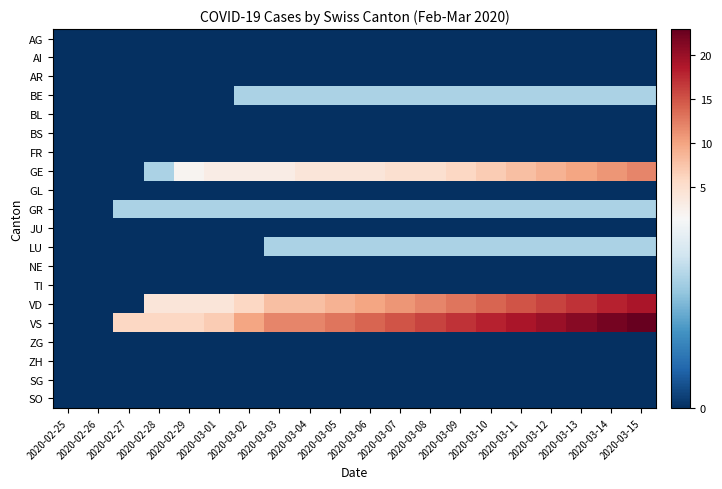

Reading left to right, what are all the values shown in this chart?

AG: 2020-02-25=0	2020-02-26=0	2020-02-27=0	2020-02-28=0	2020-02-29=0	2020-03-01=0	2020-03-02=0	2020-03-03=0	2020-03-04=0	2020-03-05=0	2020-03-06=0	2020-03-07=0	2020-03-08=0	2020-03-09=0	2020-03-10=0	2020-03-11=0	2020-03-12=0	2020-03-13=0	2020-03-14=0	2020-03-15=0
AI: 2020-02-25=0	2020-02-26=0	2020-02-27=0	2020-02-28=0	2020-02-29=0	2020-03-01=0	2020-03-02=0	2020-03-03=0	2020-03-04=0	2020-03-05=0	2020-03-06=0	2020-03-07=0	2020-03-08=0	2020-03-09=0	2020-03-10=0	2020-03-11=0	2020-03-12=0	2020-03-13=0	2020-03-14=0	2020-03-15=0
AR: 2020-02-25=0	2020-02-26=0	2020-02-27=0	2020-02-28=0	2020-02-29=0	2020-03-01=0	2020-03-02=0	2020-03-03=0	2020-03-04=0	2020-03-05=0	2020-03-06=0	2020-03-07=0	2020-03-08=0	2020-03-09=0	2020-03-10=0	2020-03-11=0	2020-03-12=0	2020-03-13=0	2020-03-14=0	2020-03-15=0
BE: 2020-02-25=0	2020-02-26=0	2020-02-27=0	2020-02-28=0	2020-02-29=0	2020-03-01=0	2020-03-02=1	2020-03-03=1	2020-03-04=1	2020-03-05=1	2020-03-06=1	2020-03-07=1	2020-03-08=1	2020-03-09=1	2020-03-10=1	2020-03-11=1	2020-03-12=1	2020-03-13=1	2020-03-14=1	2020-03-15=1
BL: 2020-02-25=0	2020-02-26=0	2020-02-27=0	2020-02-28=0	2020-02-29=0	2020-03-01=0	2020-03-02=0	2020-03-03=0	2020-03-04=0	2020-03-05=0	2020-03-06=0	2020-03-07=0	2020-03-08=0	2020-03-09=0	2020-03-10=0	2020-03-11=0	2020-03-12=0	2020-03-13=0	2020-03-14=0	2020-03-15=0
BS: 2020-02-25=0	2020-02-26=0	2020-02-27=0	2020-02-28=0	2020-02-29=0	2020-03-01=0	2020-03-02=0	2020-03-03=0	2020-03-04=0	2020-03-05=0	2020-03-06=0	2020-03-07=0	2020-03-08=0	2020-03-09=0	2020-03-10=0	2020-03-11=0	2020-03-12=0	2020-03-13=0	2020-03-14=0	2020-03-15=0
FR: 2020-02-25=0	2020-02-26=0	2020-02-27=0	2020-02-28=0	2020-02-29=0	2020-03-01=0	2020-03-02=0	2020-03-03=0	2020-03-04=0	2020-03-05=0	2020-03-06=0	2020-03-07=0	2020-03-08=0	2020-03-09=0	2020-03-10=0	2020-03-11=0	2020-03-12=0	2020-03-13=0	2020-03-14=0	2020-03-15=0
GE: 2020-02-25=0	2020-02-26=0	2020-02-27=0	2020-02-28=1	2020-02-29=2	2020-03-01=3	2020-03-02=3	2020-03-03=3	2020-03-04=4	2020-03-05=4	2020-03-06=4	2020-03-07=5	2020-03-08=5	2020-03-09=6	2020-03-10=7	2020-03-11=8	2020-03-12=9	2020-03-13=10	2020-03-14=11	2020-03-15=12
GL: 2020-02-25=0	2020-02-26=0	2020-02-27=0	2020-02-28=0	2020-02-29=0	2020-03-01=0	2020-03-02=0	2020-03-03=0	2020-03-04=0	2020-03-05=0	2020-03-06=0	2020-03-07=0	2020-03-08=0	2020-03-09=0	2020-03-10=0	2020-03-11=0	2020-03-12=0	2020-03-13=0	2020-03-14=0	2020-03-15=0
GR: 2020-02-25=0	2020-02-26=0	2020-02-27=1	2020-02-28=1	2020-02-29=1	2020-03-01=1	2020-03-02=1	2020-03-03=1	2020-03-04=1	2020-03-05=1	2020-03-06=1	2020-03-07=1	2020-03-08=1	2020-03-09=1	2020-03-10=1	2020-03-11=1	2020-03-12=1	2020-03-13=1	2020-03-14=1	2020-03-15=1
JU: 2020-02-25=0	2020-02-26=0	2020-02-27=0	2020-02-28=0	2020-02-29=0	2020-03-01=0	2020-03-02=0	2020-03-03=0	2020-03-04=0	2020-03-05=0	2020-03-06=0	2020-03-07=0	2020-03-08=0	2020-03-09=0	2020-03-10=0	2020-03-11=0	2020-03-12=0	2020-03-13=0	2020-03-14=0	2020-03-15=0
LU: 2020-02-25=0	2020-02-26=0	2020-02-27=0	2020-02-28=0	2020-02-29=0	2020-03-01=0	2020-03-02=0	2020-03-03=1	2020-03-04=1	2020-03-05=1	2020-03-06=1	2020-03-07=1	2020-03-08=1	2020-03-09=1	2020-03-10=1	2020-03-11=1	2020-03-12=1	2020-03-13=1	2020-03-14=1	2020-03-15=1
NE: 2020-02-25=0	2020-02-26=0	2020-02-27=0	2020-02-28=0	2020-02-29=0	2020-03-01=0	2020-03-02=0	2020-03-03=0	2020-03-04=0	2020-03-05=0	2020-03-06=0	2020-03-07=0	2020-03-08=0	2020-03-09=0	2020-03-10=0	2020-03-11=0	2020-03-12=0	2020-03-13=0	2020-03-14=0	2020-03-15=0
TI: 2020-02-25=0	2020-02-26=0	2020-02-27=0	2020-02-28=0	2020-02-29=0	2020-03-01=0	2020-03-02=0	2020-03-03=0	2020-03-04=0	2020-03-05=0	2020-03-06=0	2020-03-07=0	2020-03-08=0	2020-03-09=0	2020-03-10=0	2020-03-11=0	2020-03-12=0	2020-03-13=0	2020-03-14=0	2020-03-15=0
VD: 2020-02-25=0	2020-02-26=0	2020-02-27=0	2020-02-28=4	2020-02-29=4	2020-03-01=4	2020-03-02=6	2020-03-03=8	2020-03-04=8	2020-03-05=9	2020-03-06=10	2020-03-07=11	2020-03-08=12	2020-03-09=13	2020-03-10=14	2020-03-11=15	2020-03-12=16	2020-03-13=17	2020-03-14=18	2020-03-15=19
VS: 2020-02-25=0	2020-02-26=0	2020-02-27=6	2020-02-28=6	2020-02-29=6	2020-03-01=7	2020-03-02=10	2020-03-03=12	2020-03-04=12	2020-03-05=13	2020-03-06=14	2020-03-07=15	2020-03-08=16	2020-03-09=17	2020-03-10=18	2020-03-11=19	2020-03-12=20	2020-03-13=21	2020-03-14=22	2020-03-15=23
ZG: 2020-02-25=0	2020-02-26=0	2020-02-27=0	2020-02-28=0	2020-02-29=0	2020-03-01=0	2020-03-02=0	2020-03-03=0	2020-03-04=0	2020-03-05=0	2020-03-06=0	2020-03-07=0	2020-03-08=0	2020-03-09=0	2020-03-10=0	2020-03-11=0	2020-03-12=0	2020-03-13=0	2020-03-14=0	2020-03-15=0
ZH: 2020-02-25=0	2020-02-26=0	2020-02-27=0	2020-02-28=0	2020-02-29=0	2020-03-01=0	2020-03-02=0	2020-03-03=0	2020-03-04=0	2020-03-05=0	2020-03-06=0	2020-03-07=0	2020-03-08=0	2020-03-09=0	2020-03-10=0	2020-03-11=0	2020-03-12=0	2020-03-13=0	2020-03-14=0	2020-03-15=0
SG: 2020-02-25=0	2020-02-26=0	2020-02-27=0	2020-02-28=0	2020-02-29=0	2020-03-01=0	2020-03-02=0	2020-03-03=0	2020-03-04=0	2020-03-05=0	2020-03-06=0	2020-03-07=0	2020-03-08=0	2020-03-09=0	2020-03-10=0	2020-03-11=0	2020-03-12=0	2020-03-13=0	2020-03-14=0	2020-03-15=0
SO: 2020-02-25=0	2020-02-26=0	2020-02-27=0	2020-02-28=0	2020-02-29=0	2020-03-01=0	2020-03-02=0	2020-03-03=0	2020-03-04=0	2020-03-05=0	2020-03-06=0	2020-03-07=0	2020-03-08=0	2020-03-09=0	2020-03-10=0	2020-03-11=0	2020-03-12=0	2020-03-13=0	2020-03-14=0	2020-03-15=0